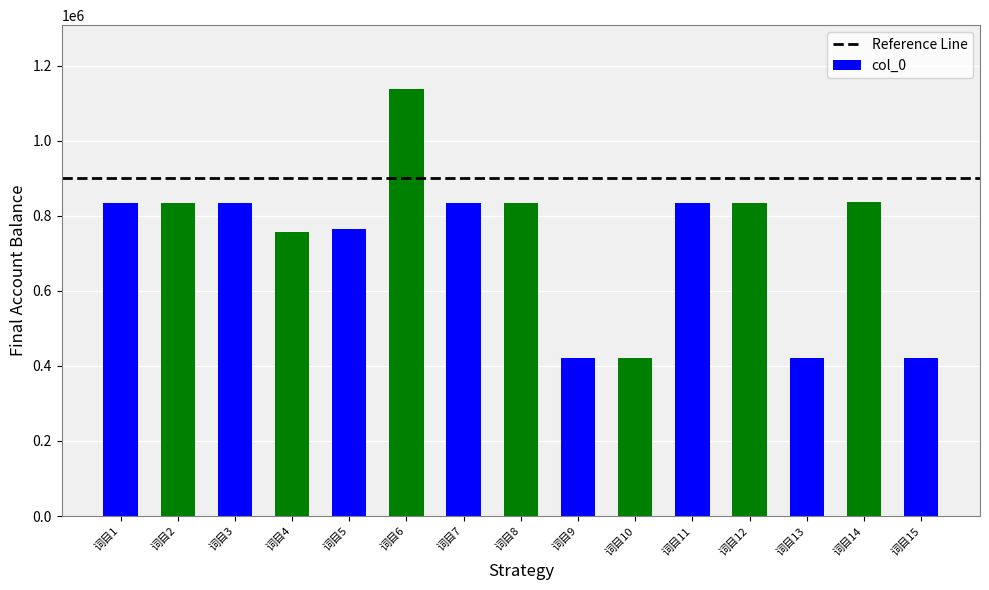

Is it true that the value at 词目7 is 1436437?

False